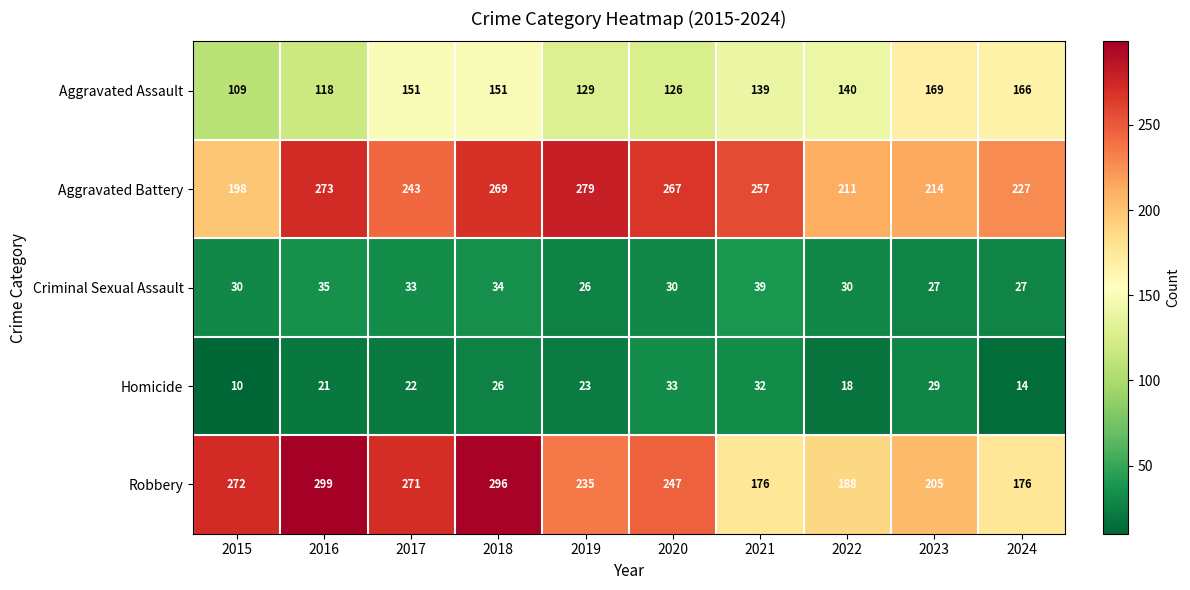

At 2024, list the series in order from largest to smallest.

Aggravated Battery, Robbery, Aggravated Assault, Criminal Sexual Assault, Homicide